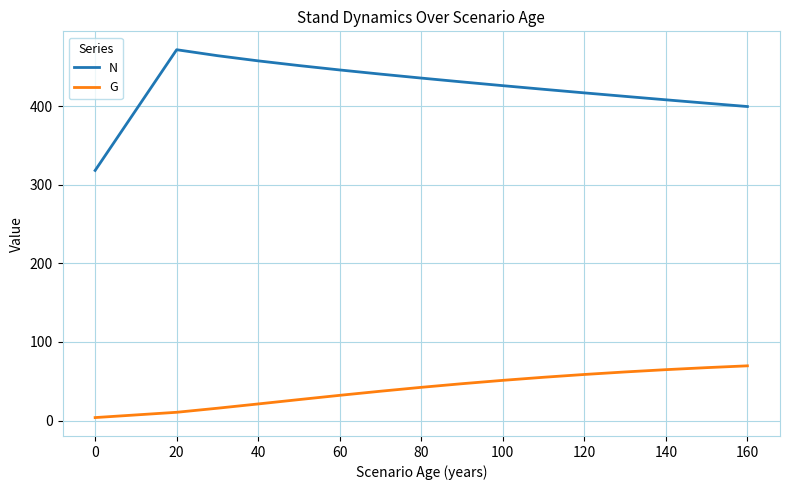

What is the minimum value shown in the chart?

3.7